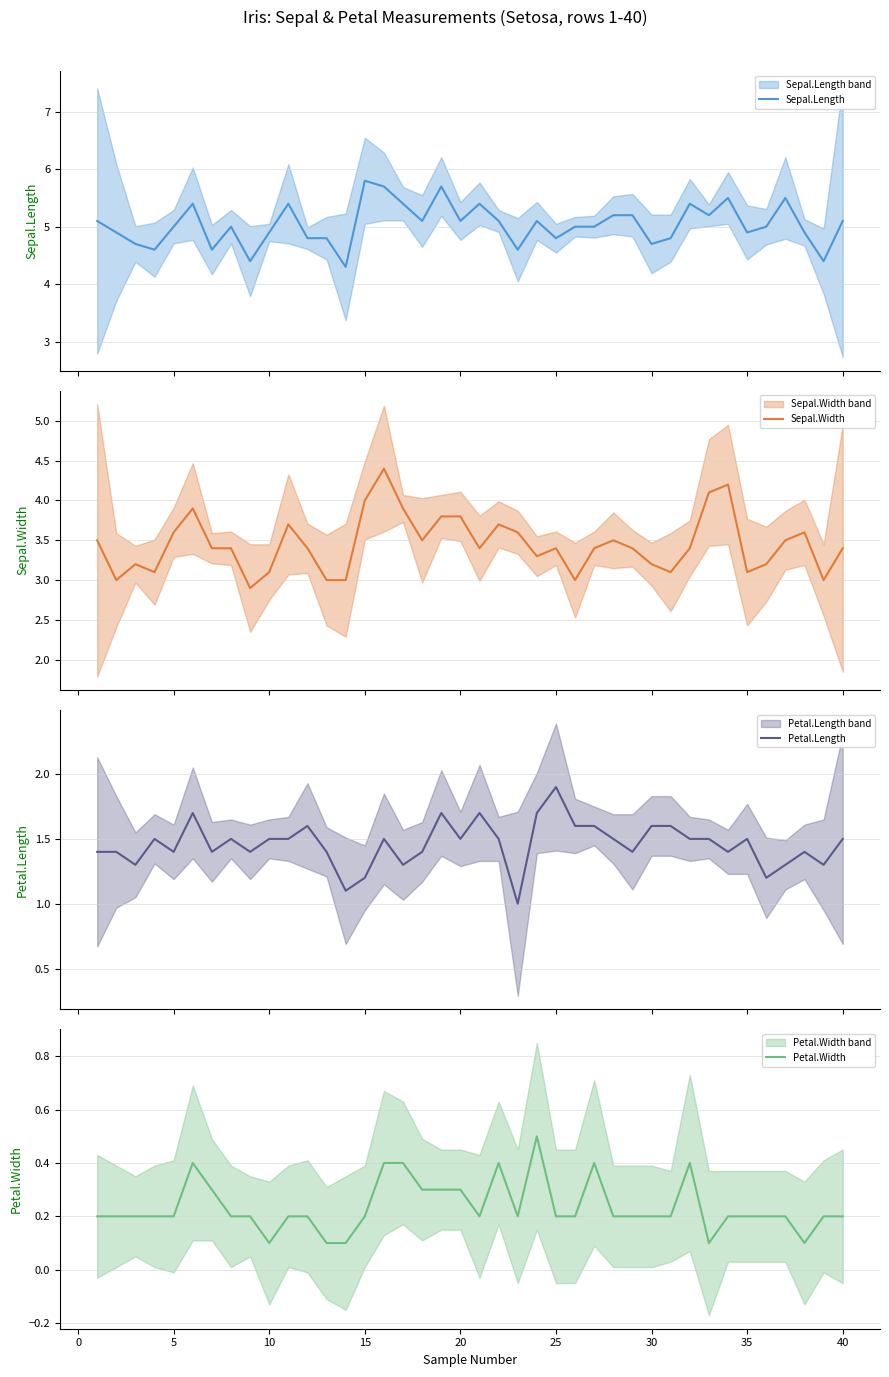

The Sepal.Width series shows 2.1 at 17. True or false?

False